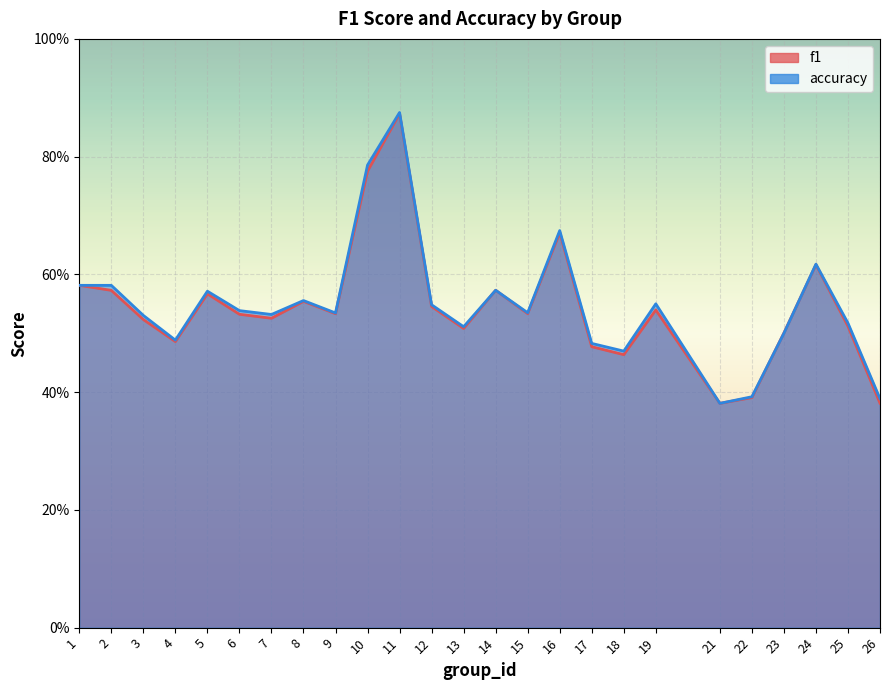

Rank the series by their average value, from highest to lowest.

accuracy, f1